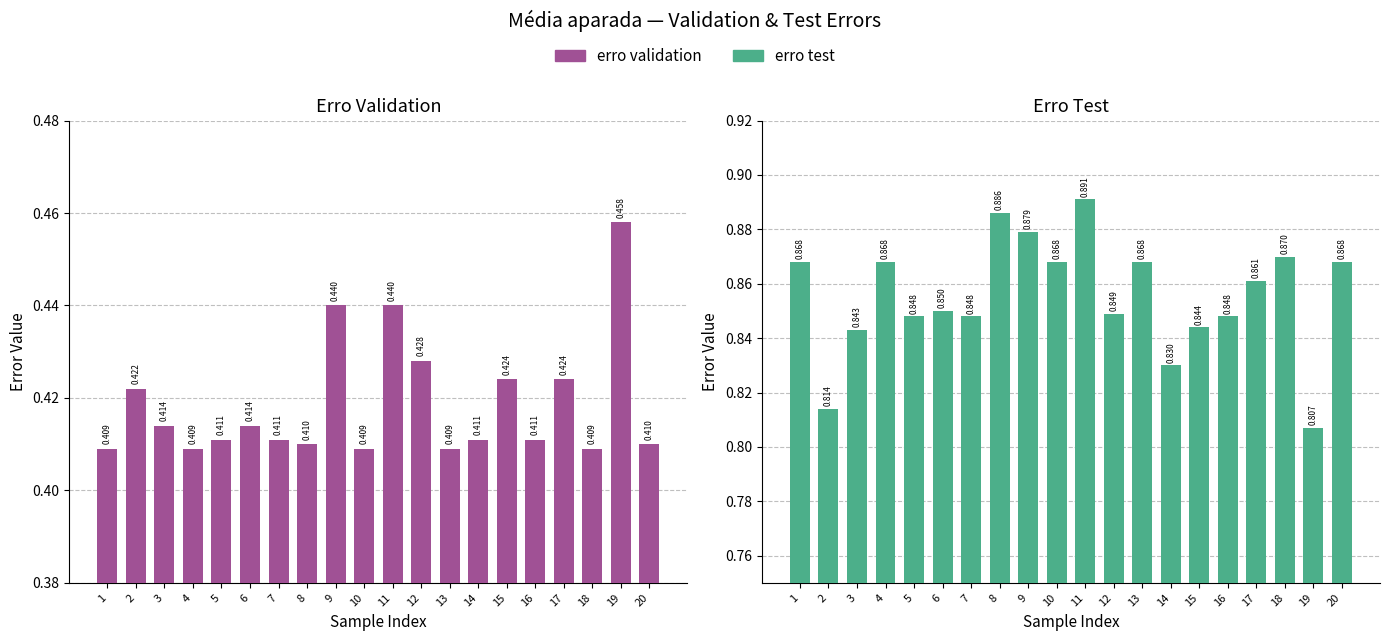

The erro validation series shows 0.1 at 8. True or false?

False